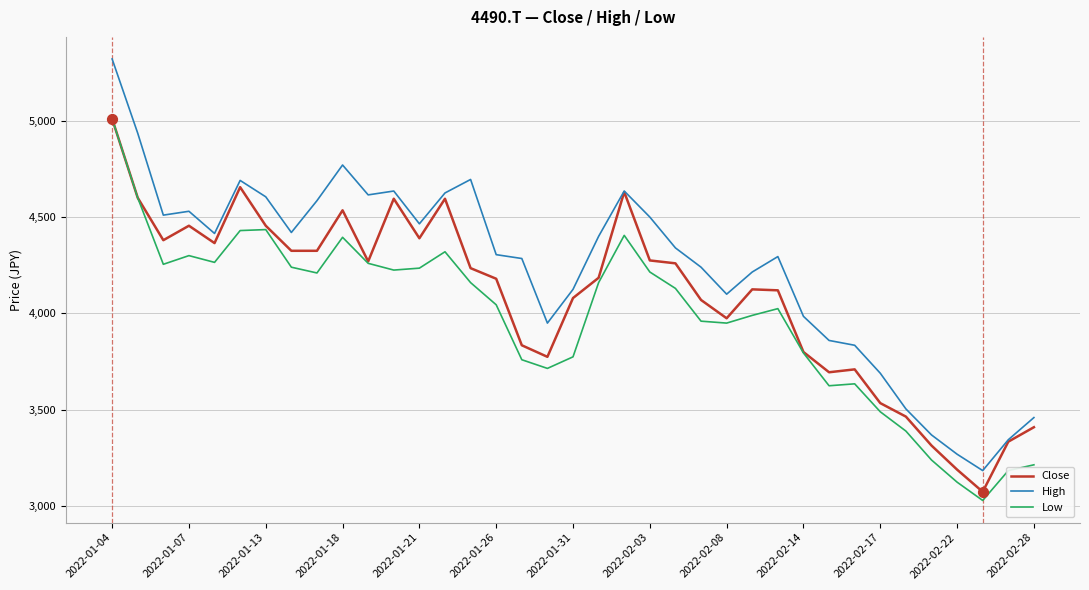

Which series has the largest total across all categories?

High